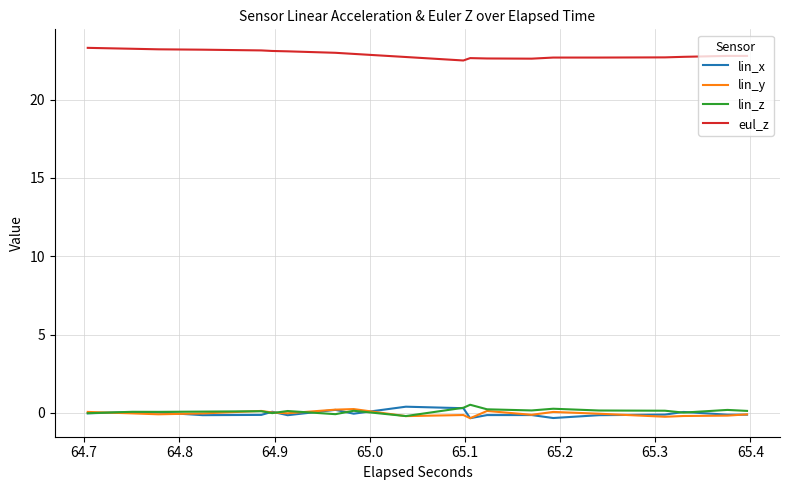

Which series has the largest total across all categories?

eul_z